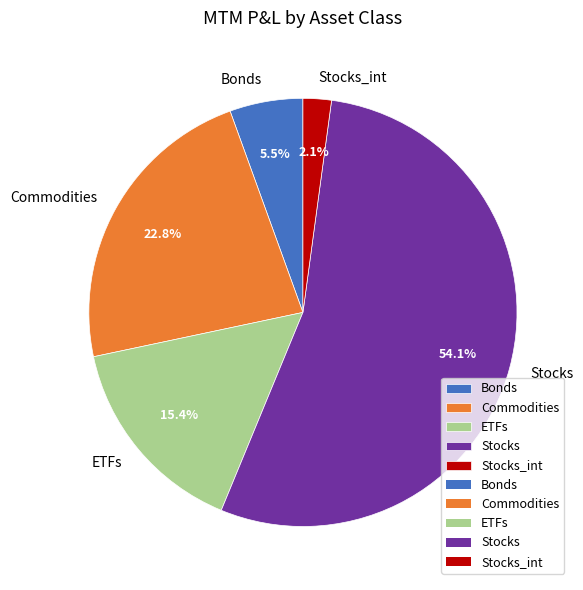

How many segments does this pie chart have?

5